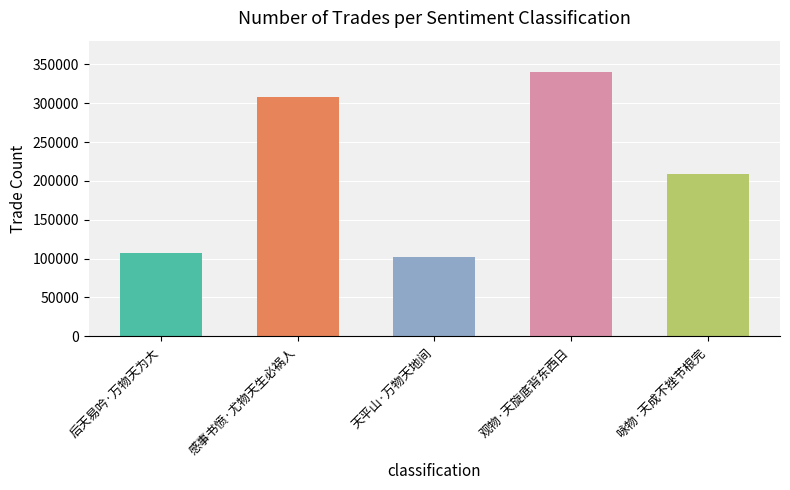

What is the approximate value at 天平山·万物天地间, to the nearest 10?

102000